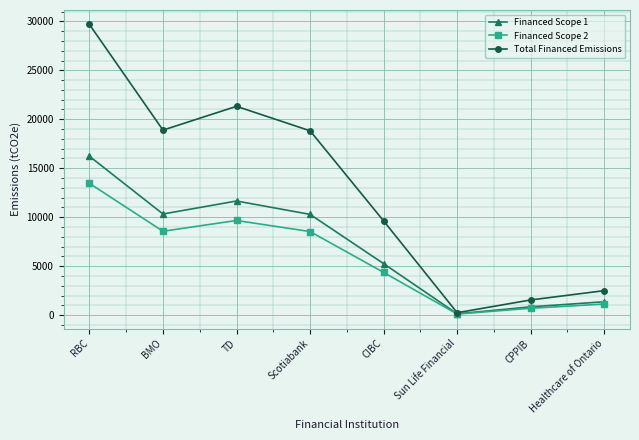

How many lines are shown in the chart?

3